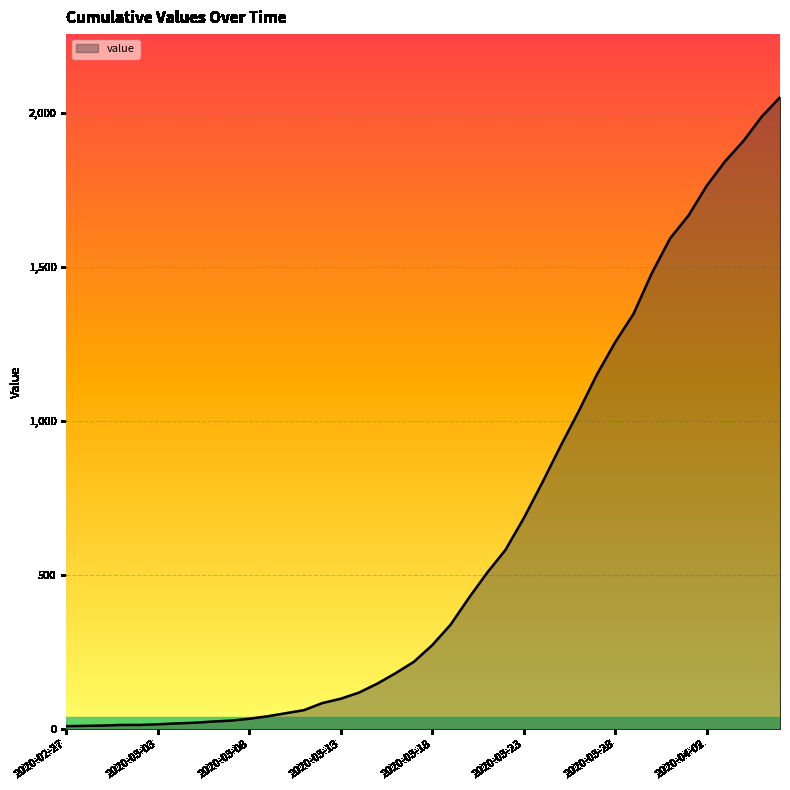

What is the maximum value shown in the chart?

2052